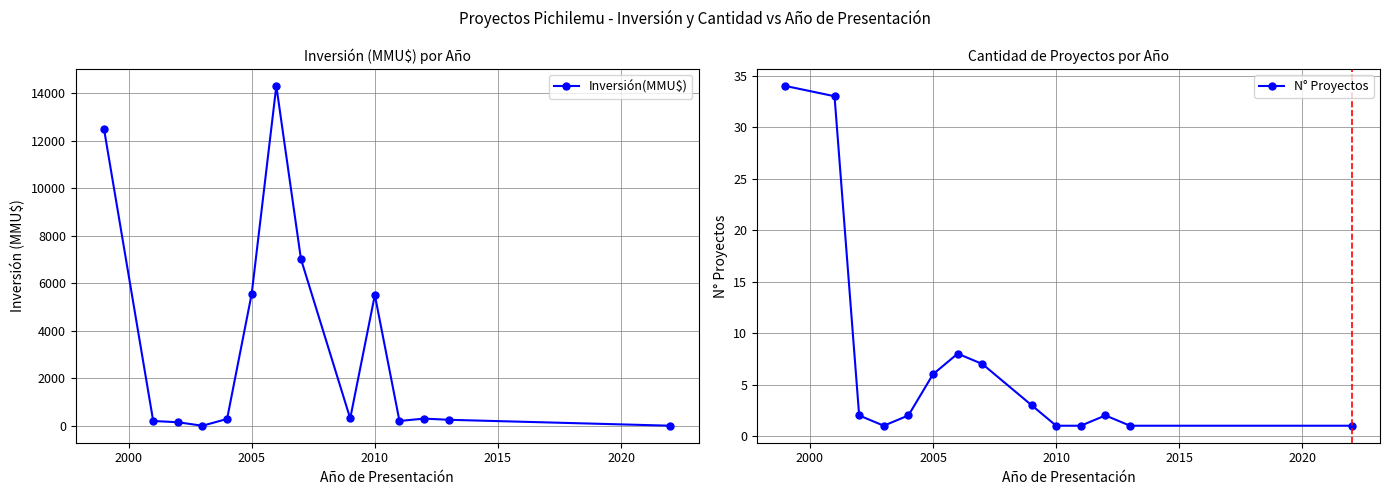

True or false: Inversión(MMU$) has more than 2 points higher than both neighbors.

True